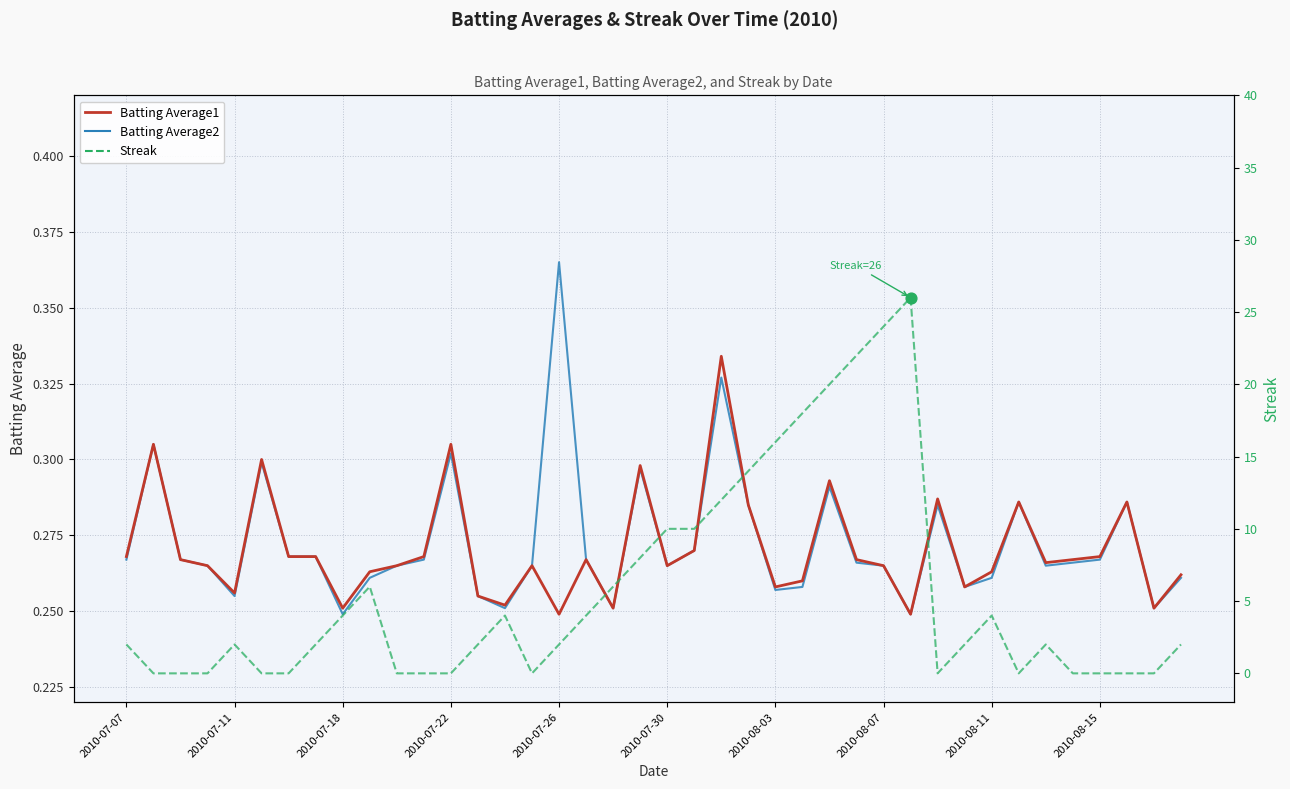

What are all the series names shown in the legend?

Batting Average1, Batting Average2, Streak